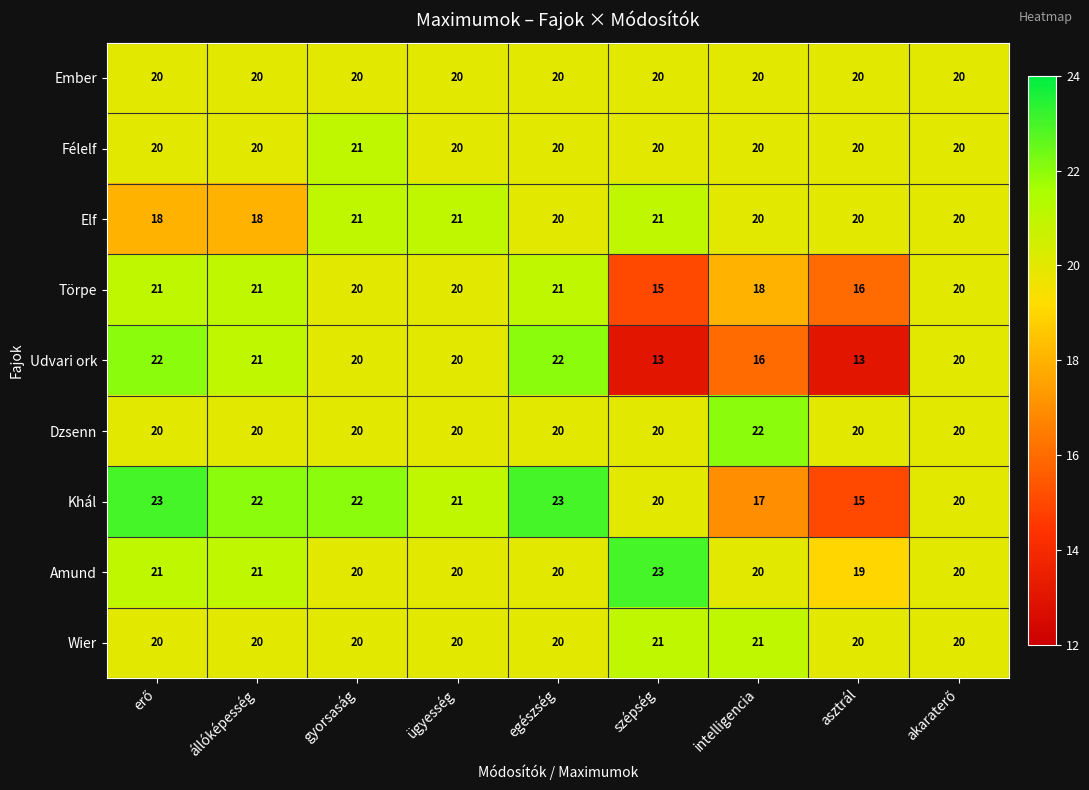

What is the total value across all series at szépség?

173